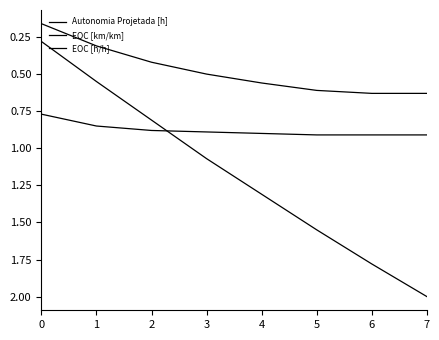

Does the chart display data point markers on the line(s)?

No